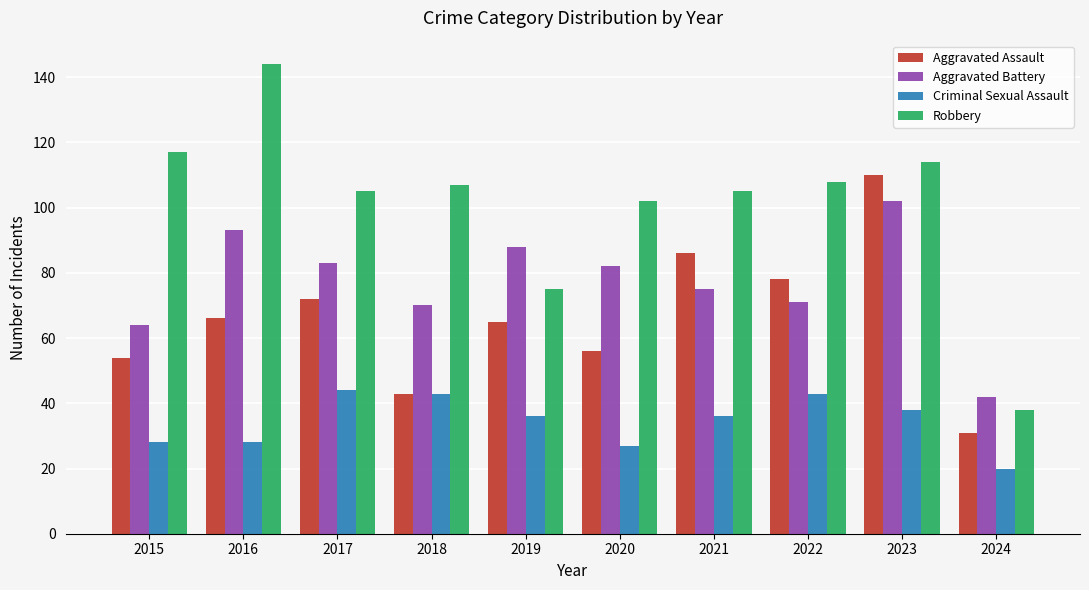

What is the difference between the second highest and second lowest values in the Aggravated Assault series?

43